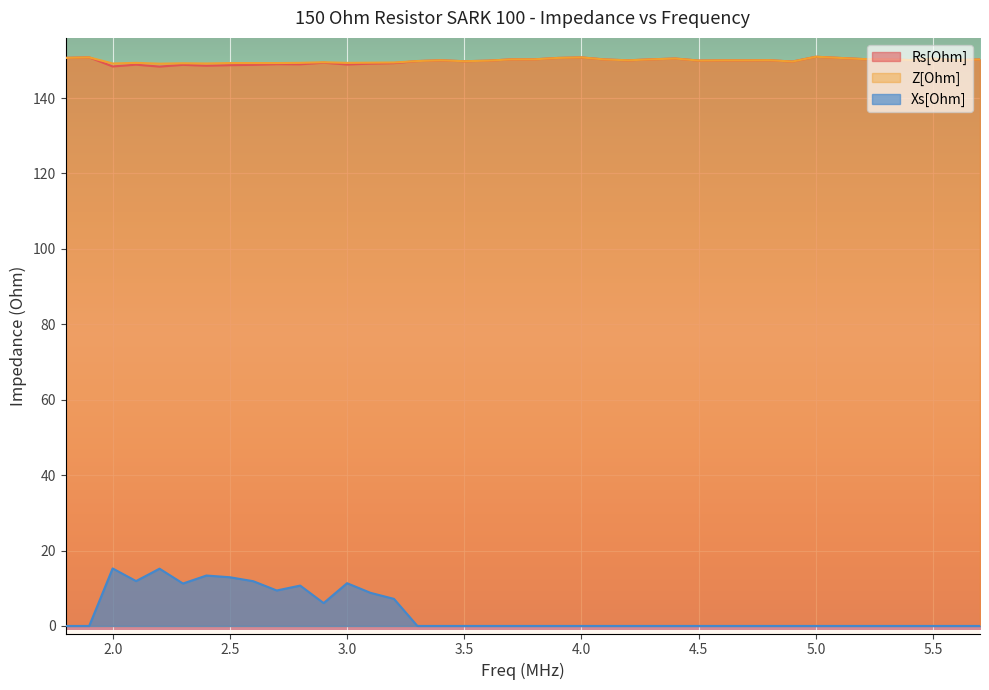

Rank the categories by Rs[Ohm] value from highest to lowest.

5.0, 1.9, 4.0, 1.8, 5.1, 3.9, 4.4, 5.5, 5.2, 5.3, 3.8, 4.3, 3.7, 4.1, 5.7, 5.6, 5.4, 4.8, 3.4, 4.2, 4.6, 4.7, 4.5, 3.6, 3.3, 3.5, 4.9, 2.9, 3.2, 3.1, 2.7, 2.8, 3.0, 2.1, 2.6, 2.3, 2.5, 2.4, 2.0, 2.2